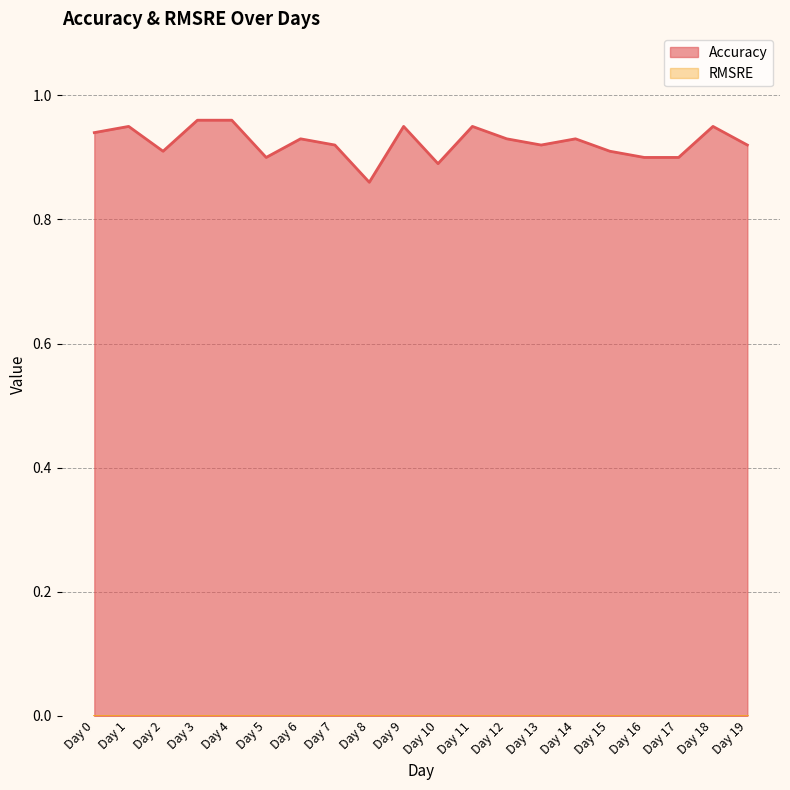

What is the maximum value shown in the chart?

1.0